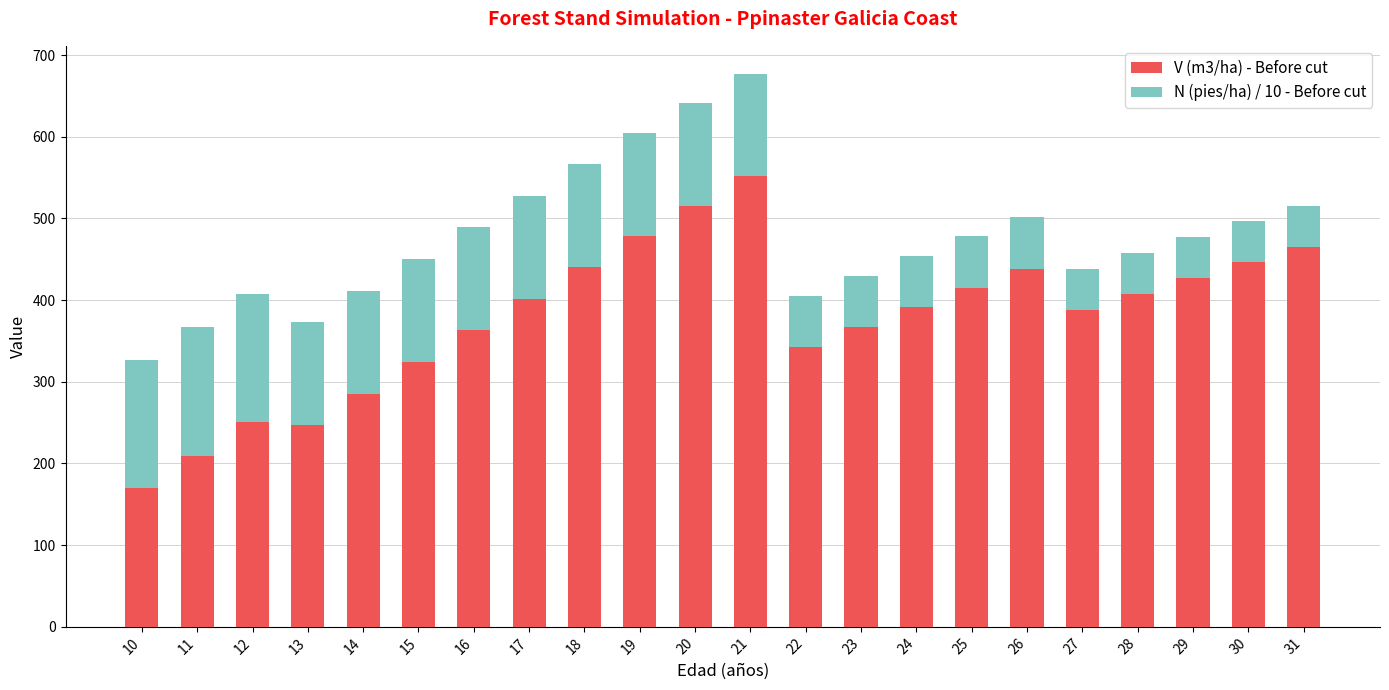

What is the average value of the V (m3/ha) - Before cut series?

378.4